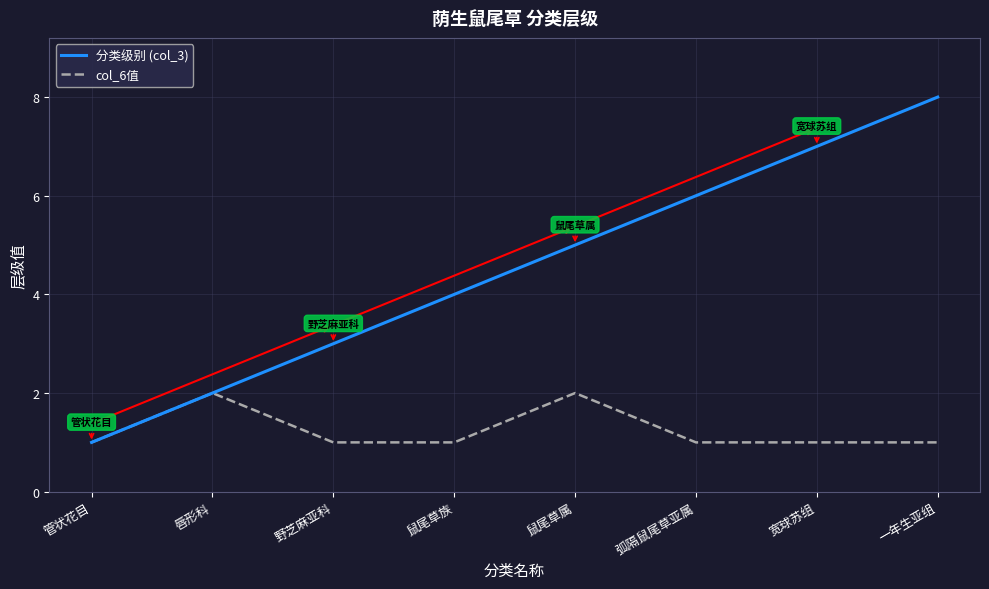

How many col_6值 values are between 1 and 2?

8